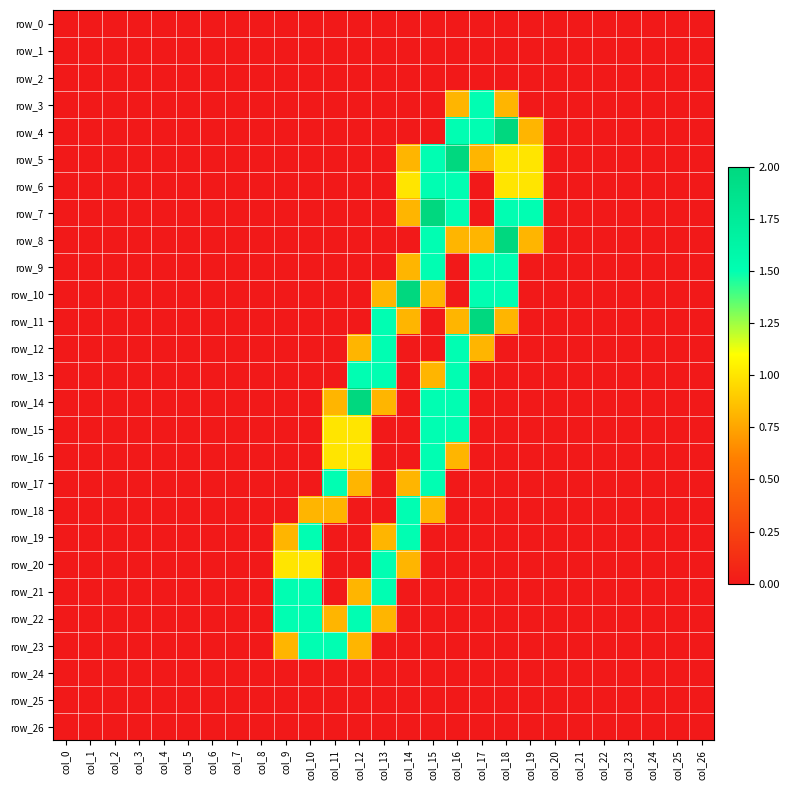

True or false: row_25 has a value of 0.0 at col_17.

True